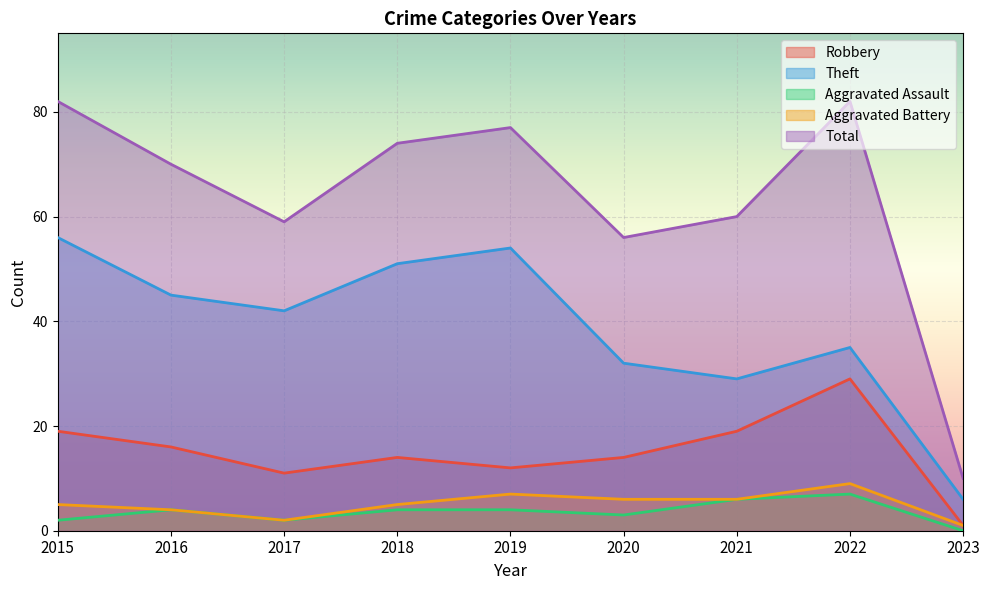

Does the chart display data point markers on the line(s)?

No